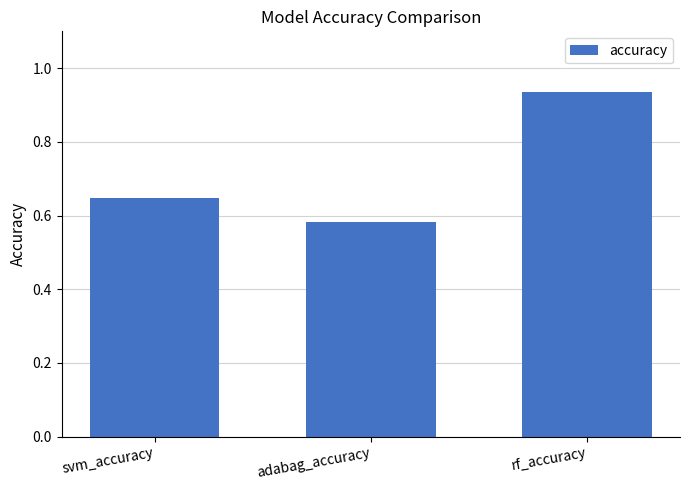

At which label is the value closest to 0?

adabag_accuracy